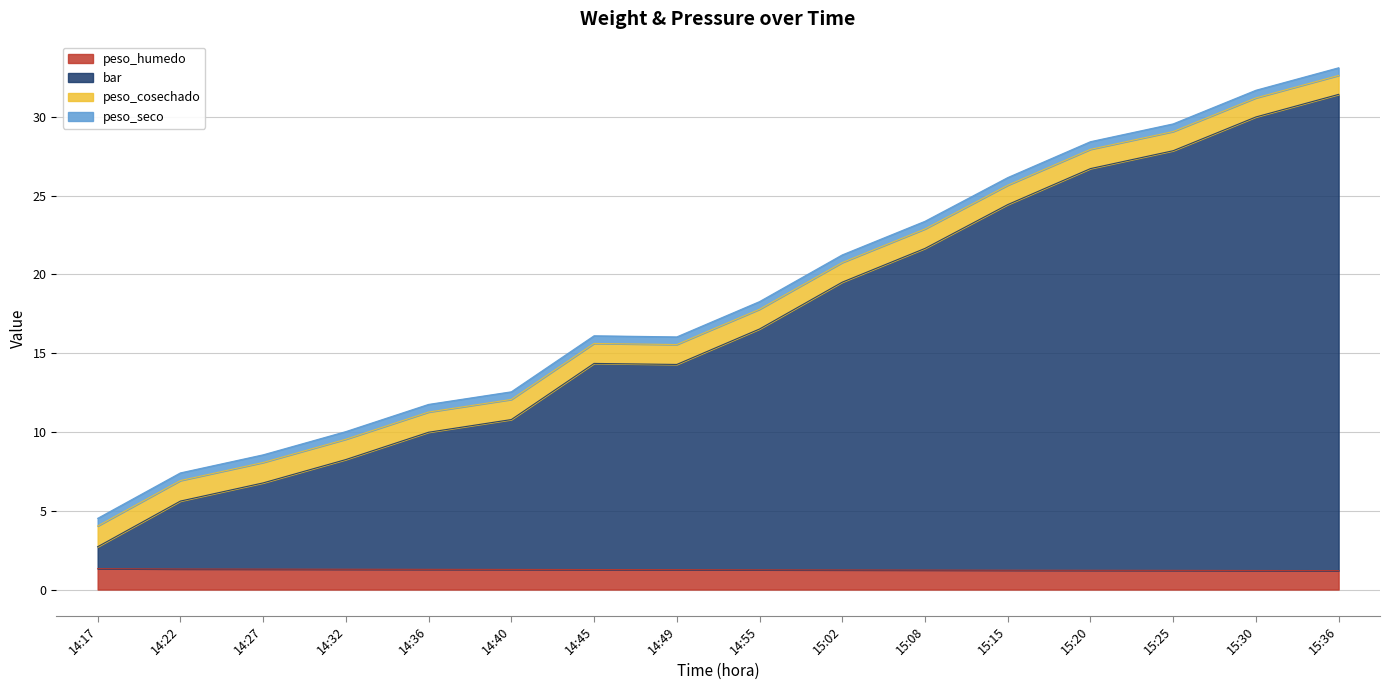

Which series changed the most between 14:40 and 15:30?

bar